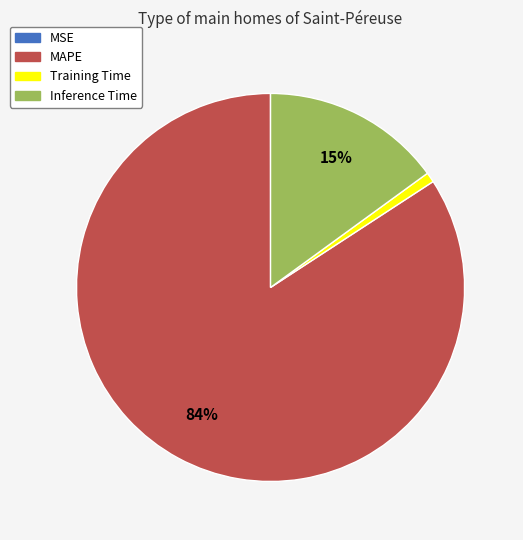

To the nearest percent, what is the difference between the largest and smallest slice percentages?

84%